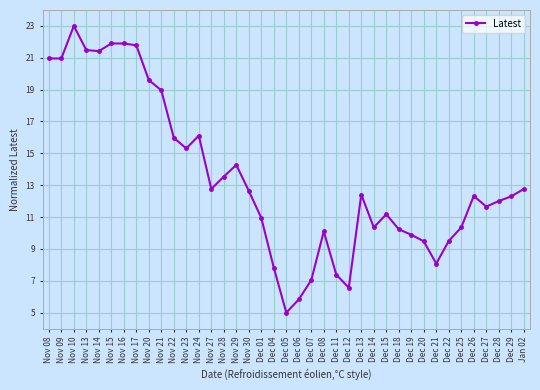

At which label does the data first exceed 12?

Nov 08